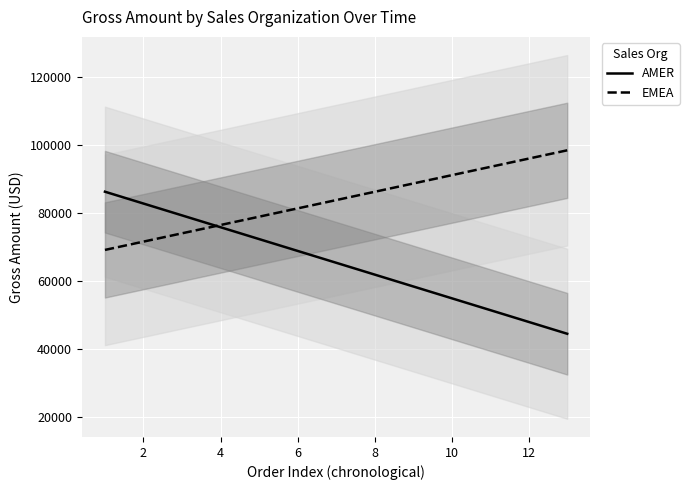

What is the approximate value of GROSSAMOUNT_AMER at 2011-01-17?

76618.1